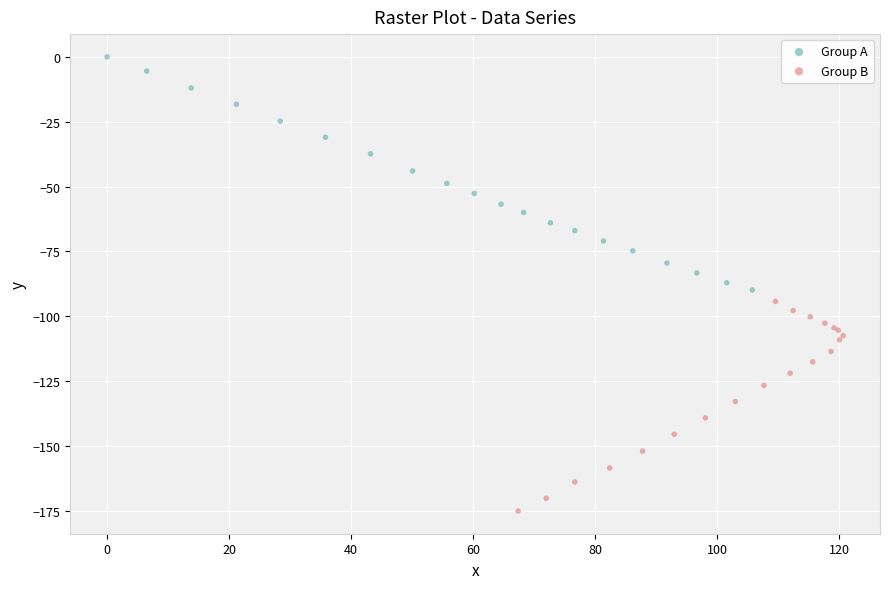

Which series contains the lowest Y value?

Group B